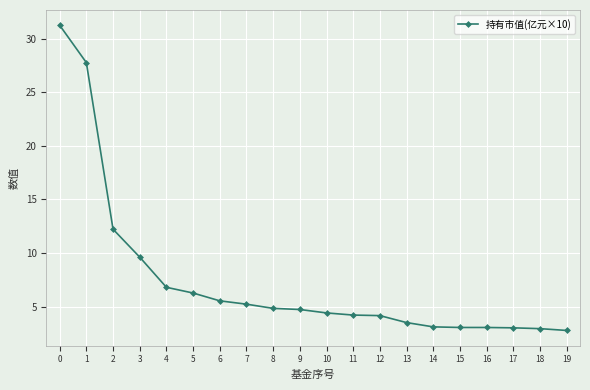

What is the difference between the values at 8 and 11?

0.6